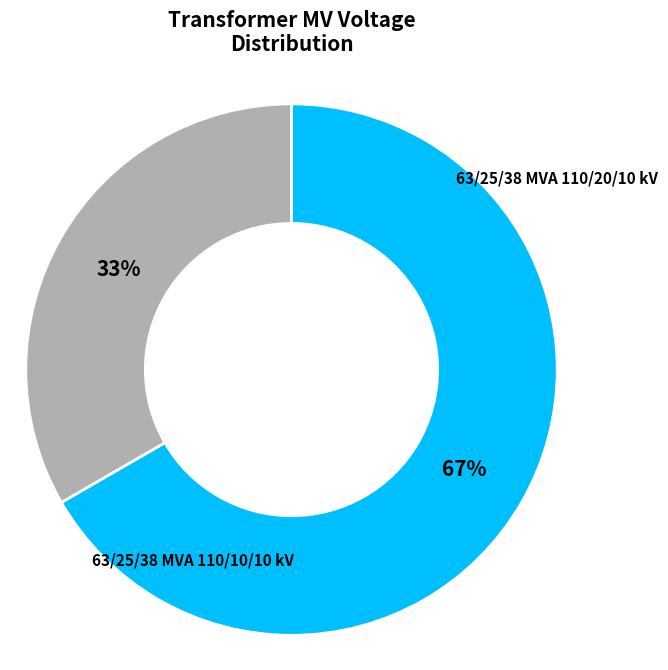

Rank the categories by value from lowest to highest.

63/25/38 MVA 110/10/10 kV, 63/25/38 MVA 110/20/10 kV